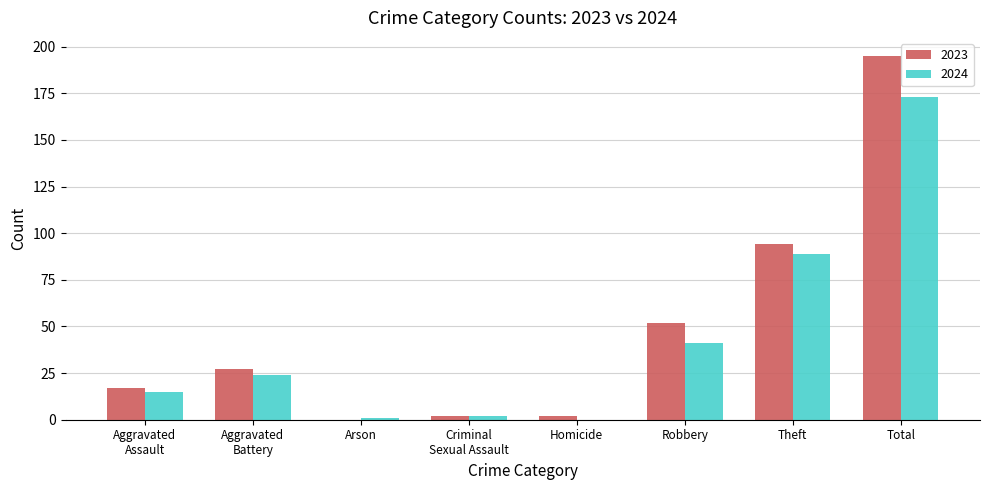

How many values in 2023 are above zero?

7